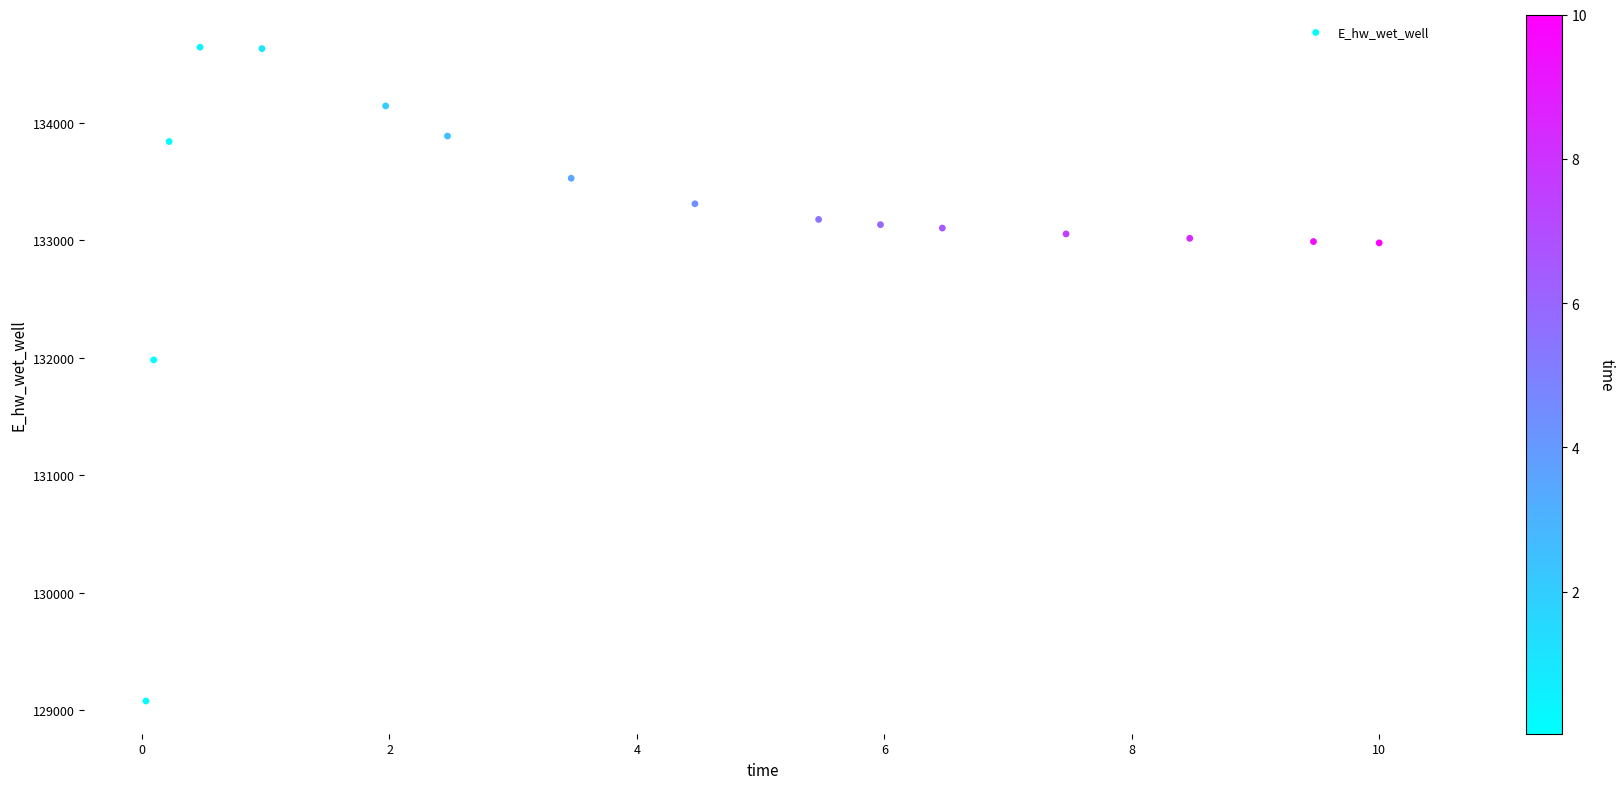

What Y value in the scatter plot is closest to 131859?

131980.9